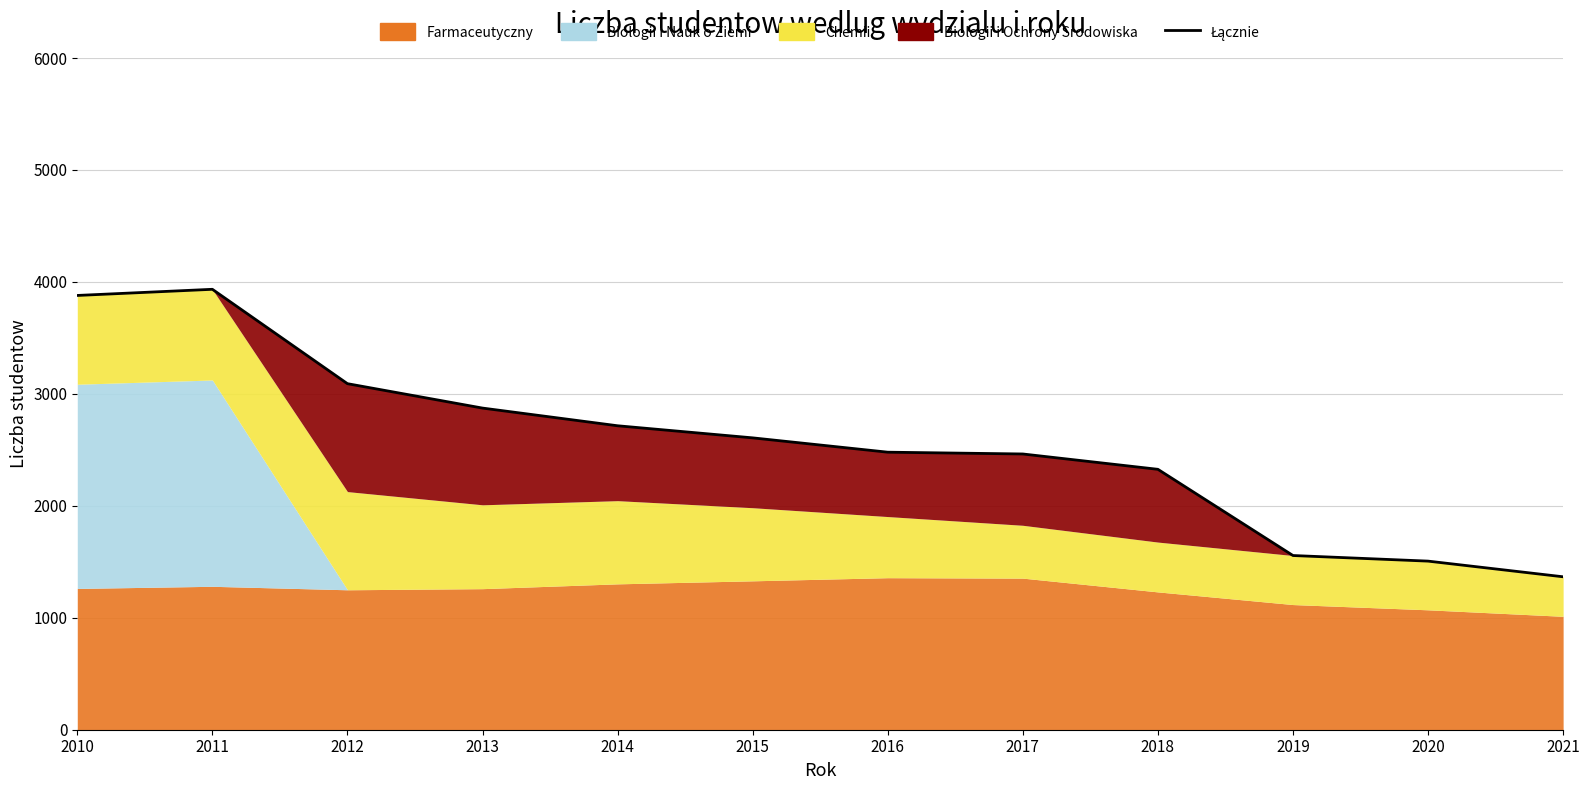

How many values exceed 2607?

5